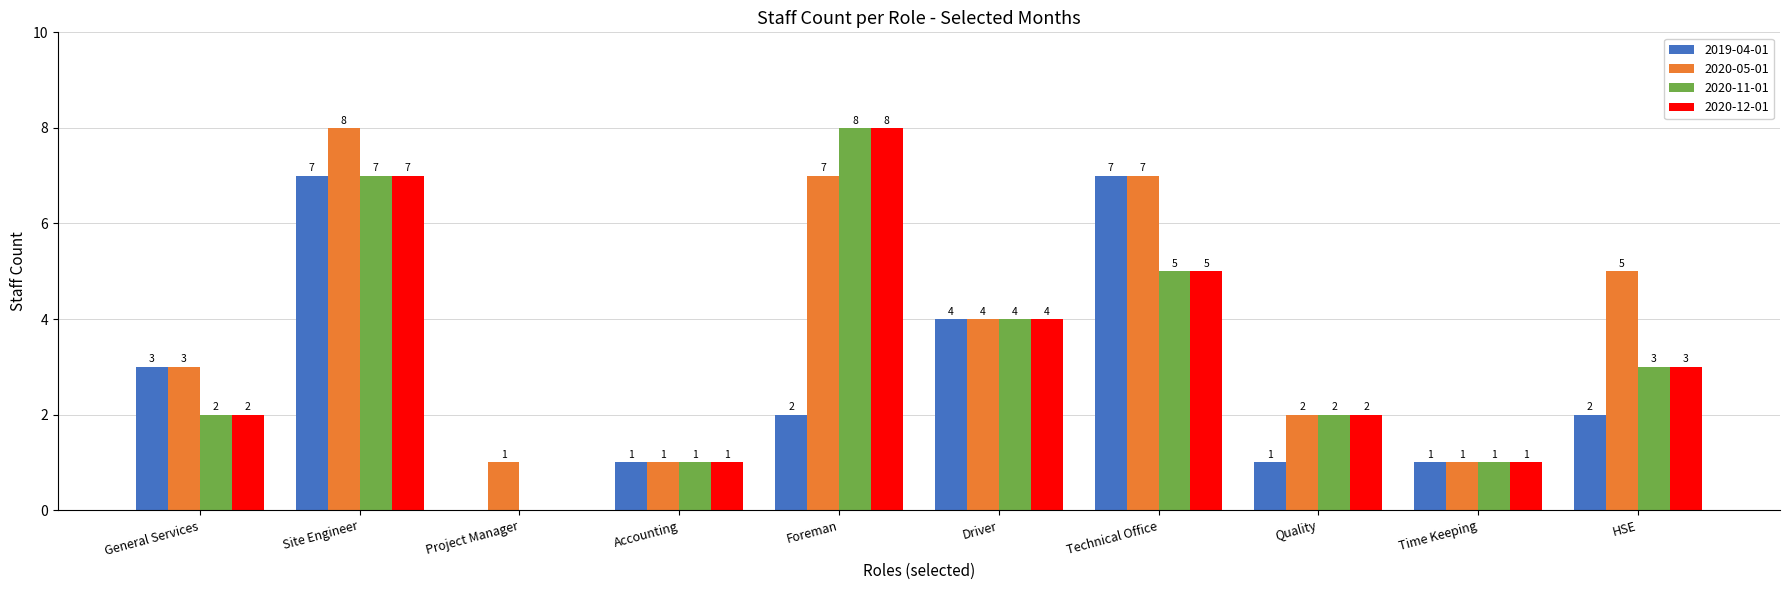

What is the highest value of the 2019-04-01 series?

7